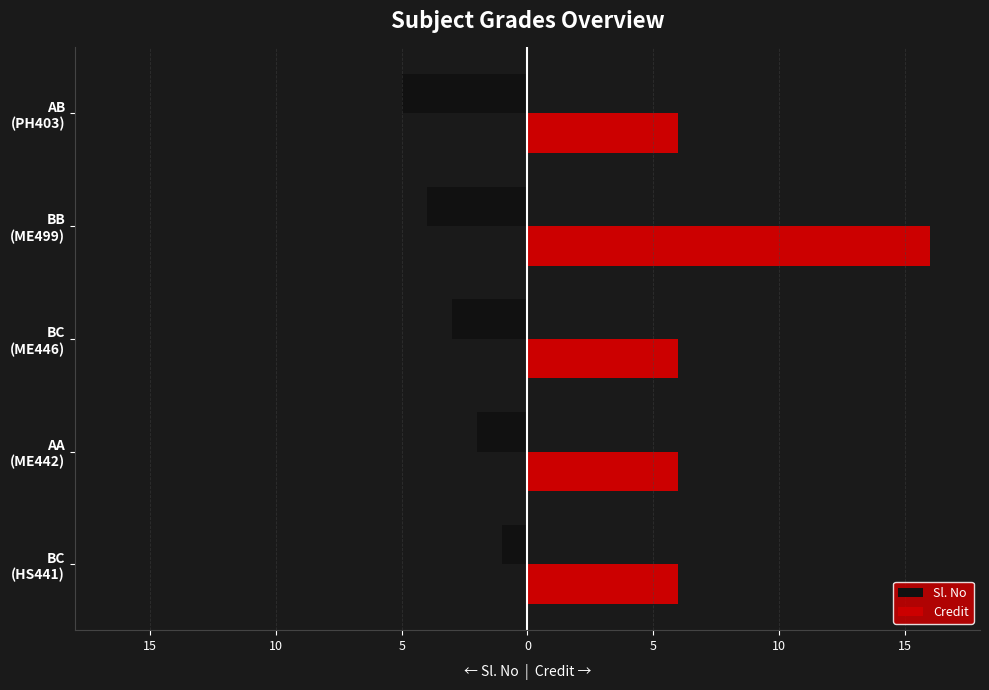

What is the difference between the maximum and minimum values in the Sl. No series?

4